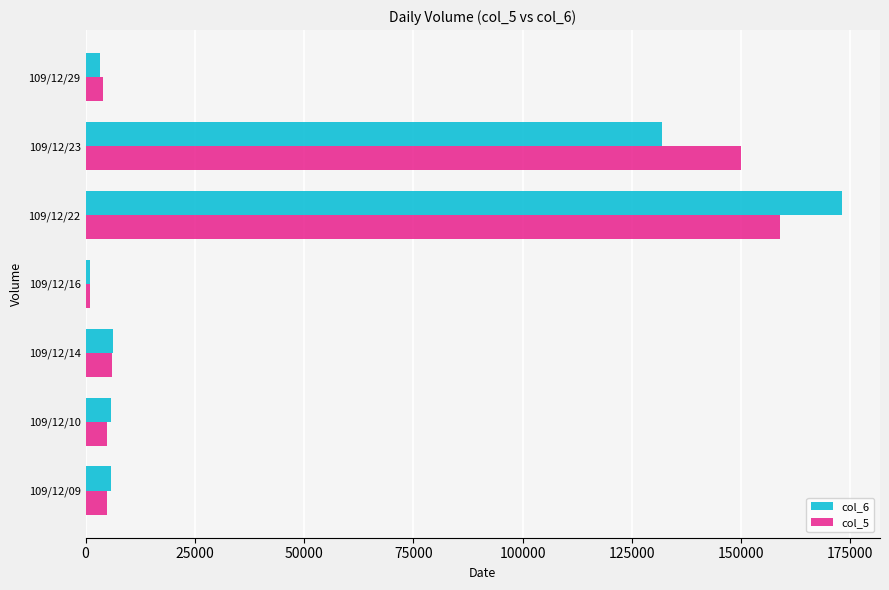

What is the difference between the maximum and minimum values in the col_5 series?

158000